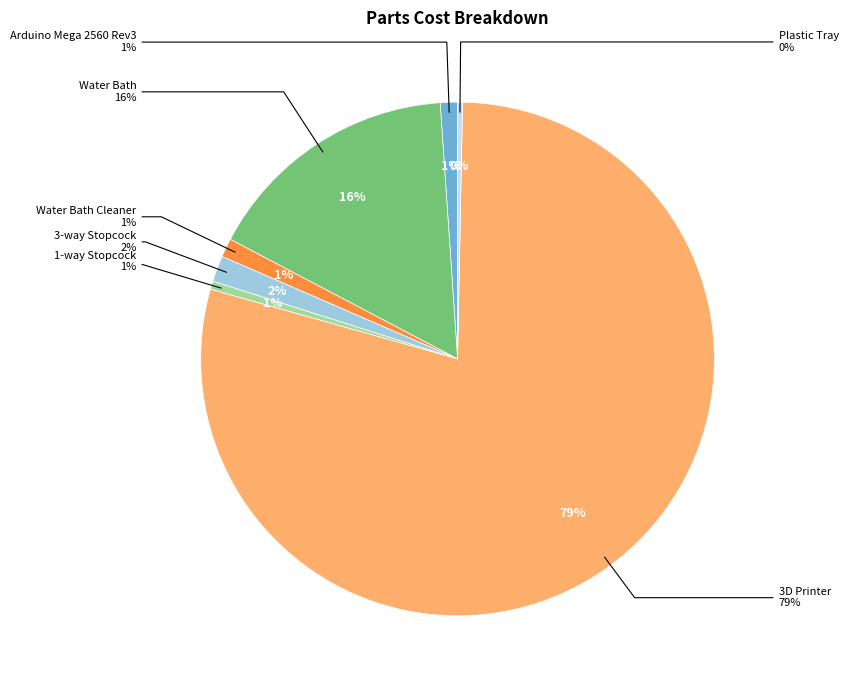

Which category has the biggest portion of the pie?

3D Printer